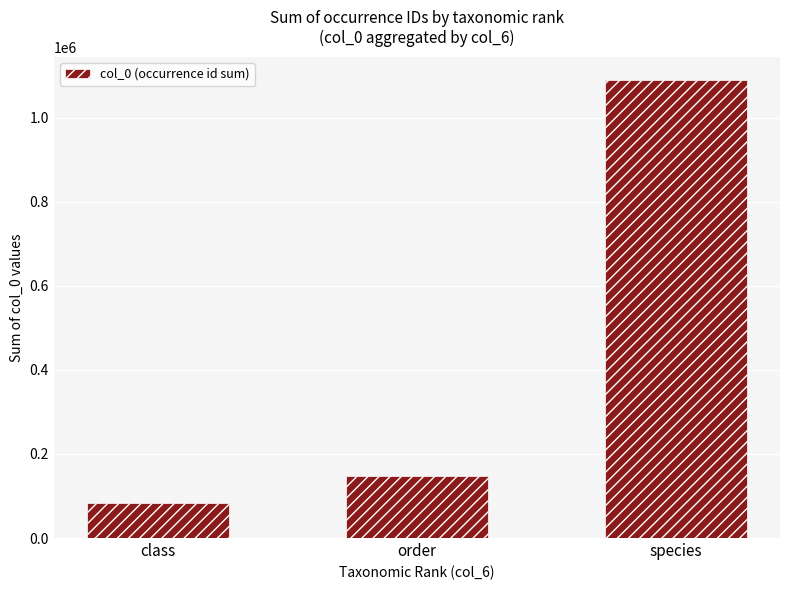

At which label is the value closest to 586898?

order